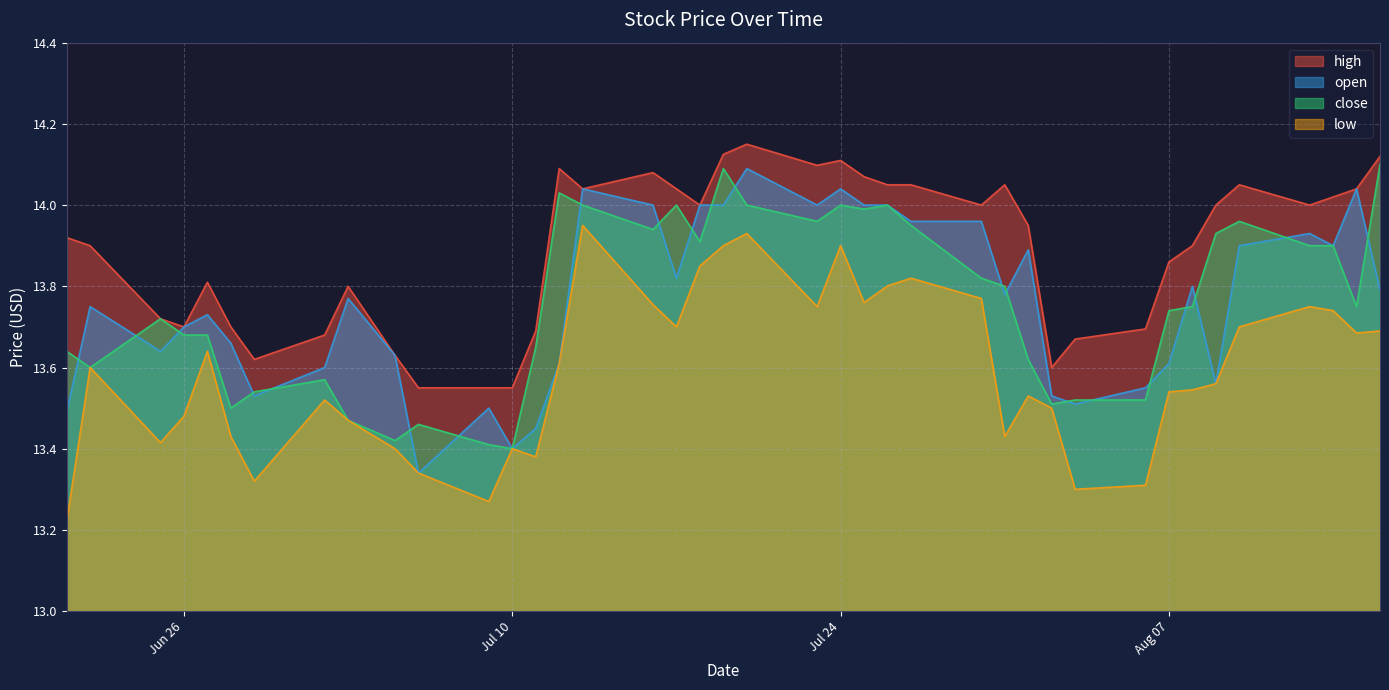

What is the sum of all open values?

550.5